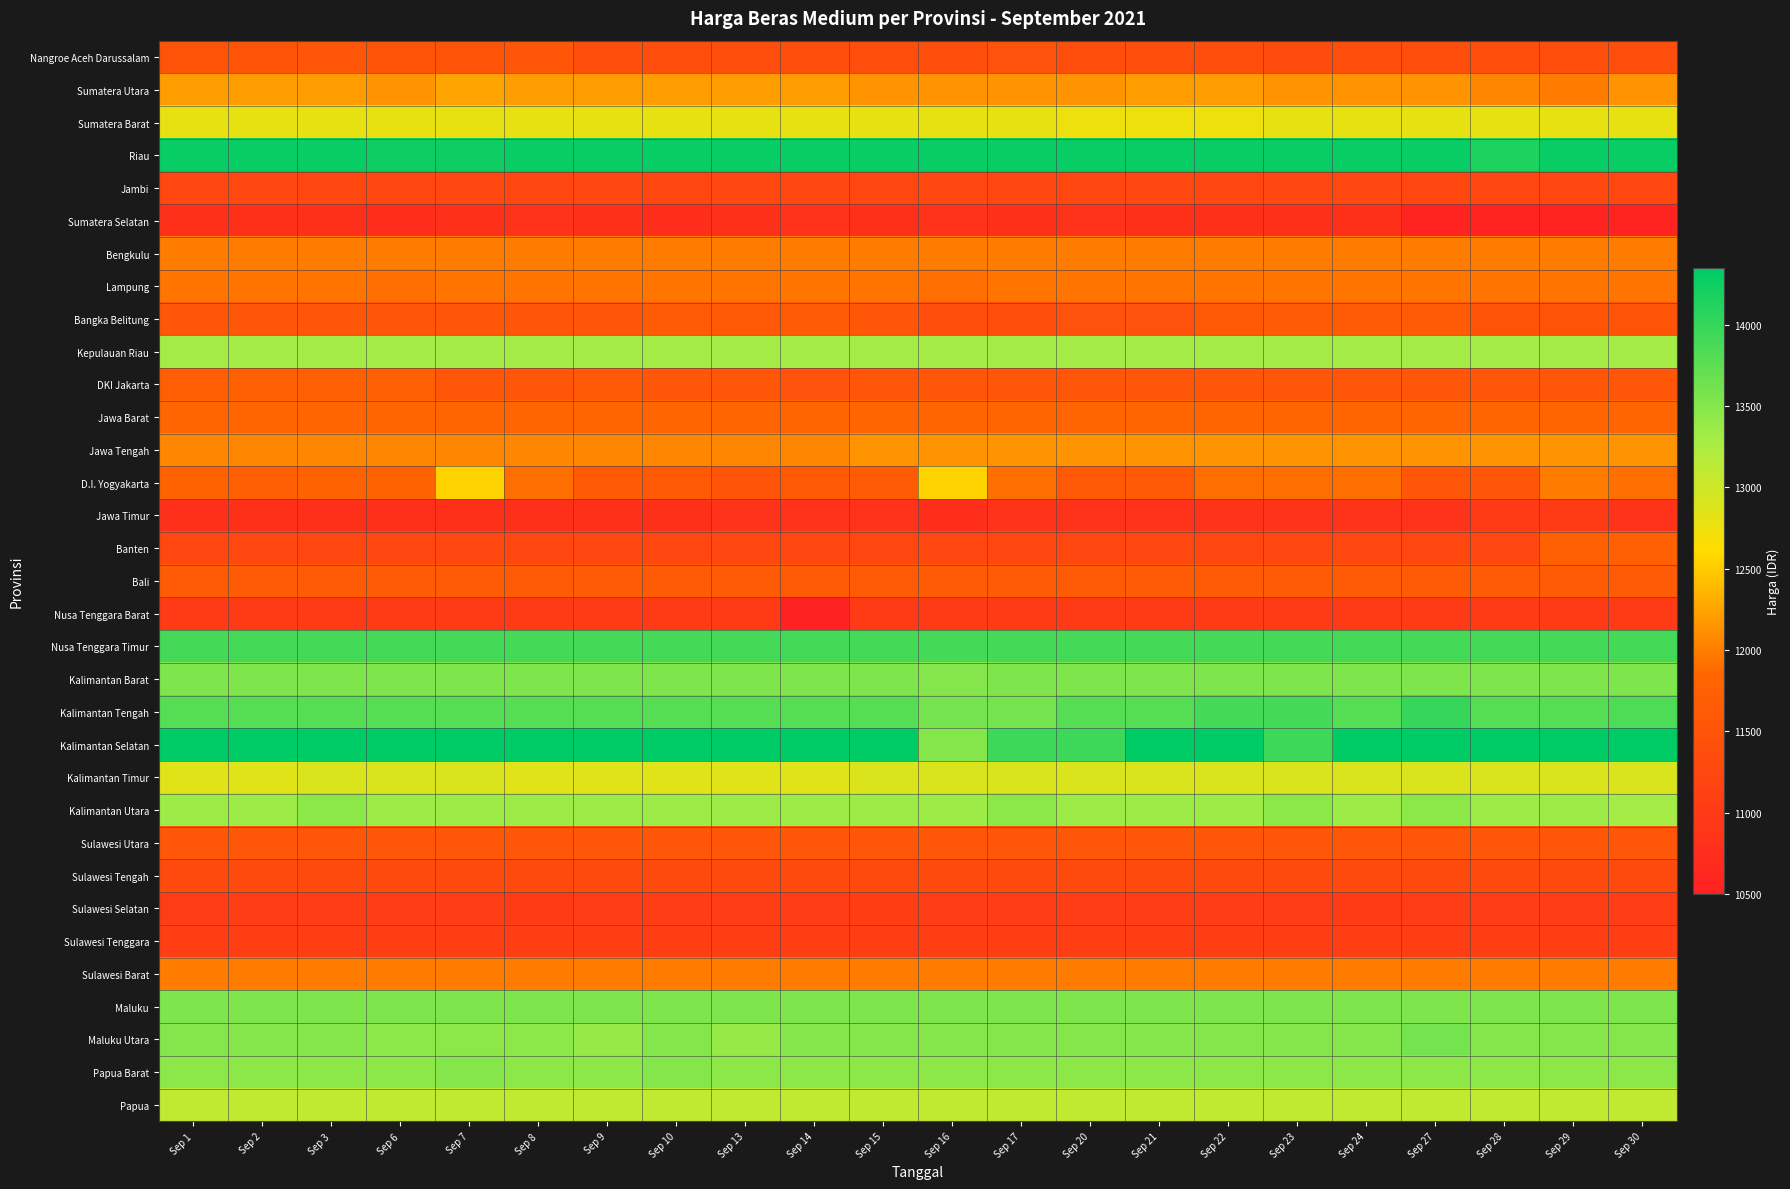

Which label corresponds to the smallest value in the chart?

Sep 14